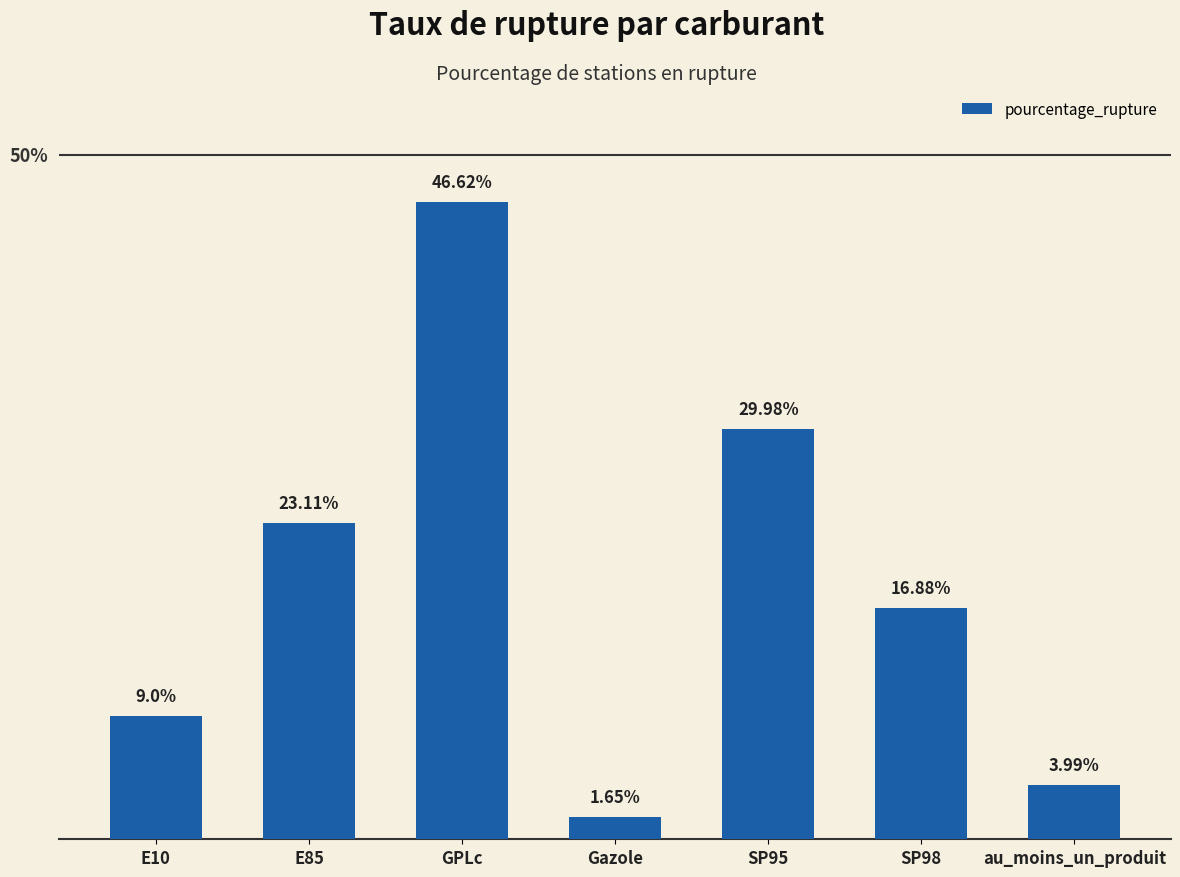

Where does the data first go above 16?

E85